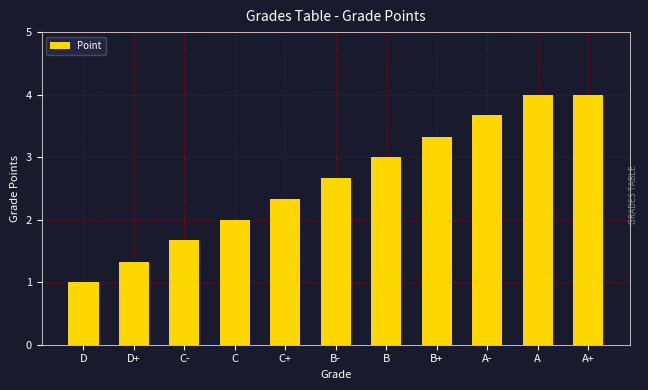

Reading left to right, list all the values displayed in this chart.

1.0	1.3	1.7	2.0	2.3	2.7	3.0	3.3	3.7	4.0	4.0